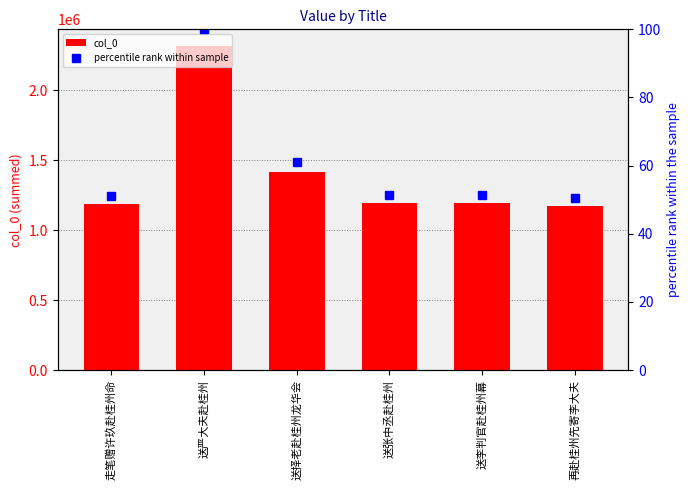

What position from the left is 送李判官赴桂州幕?

5